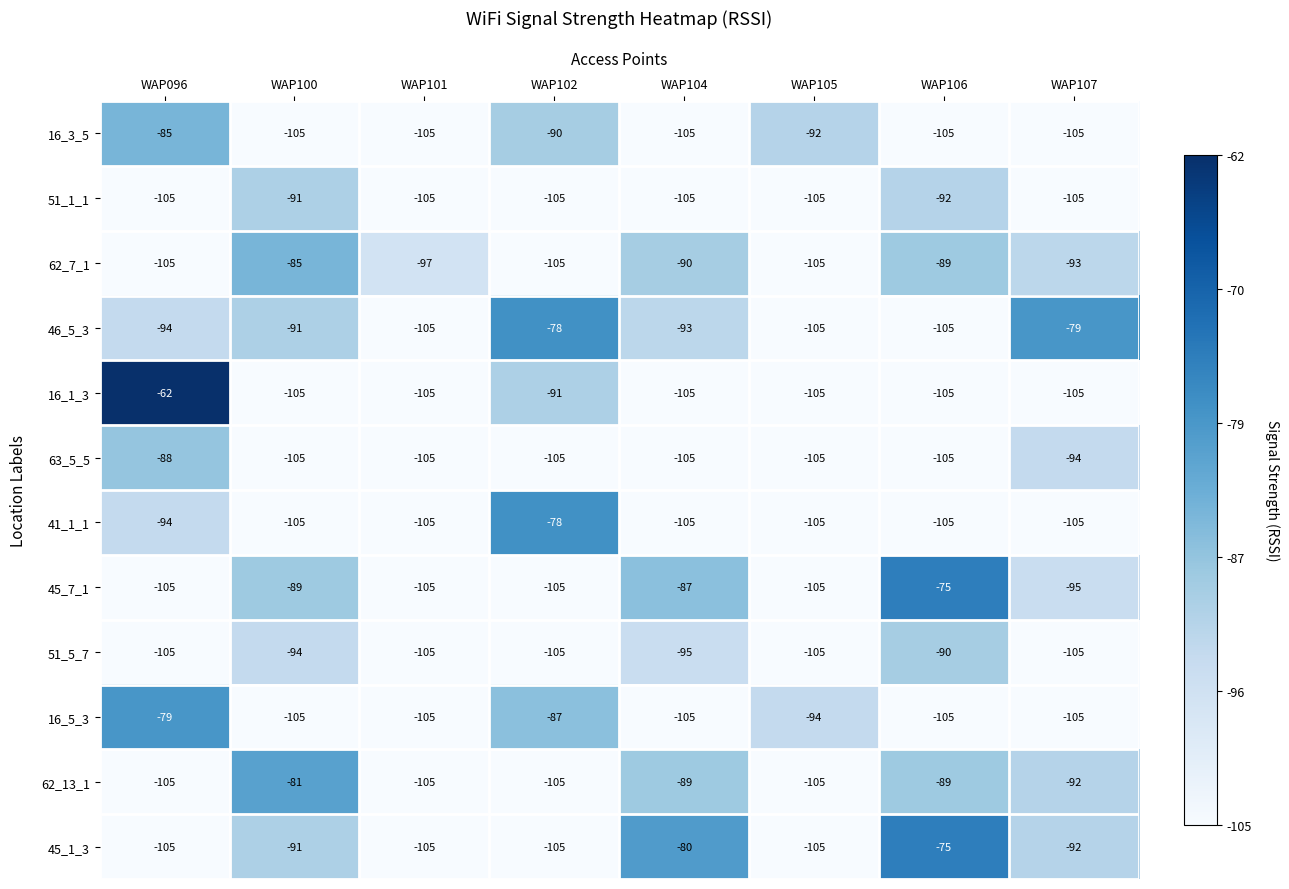

Count the 63_5_5 values in the range -105 to -94.

7